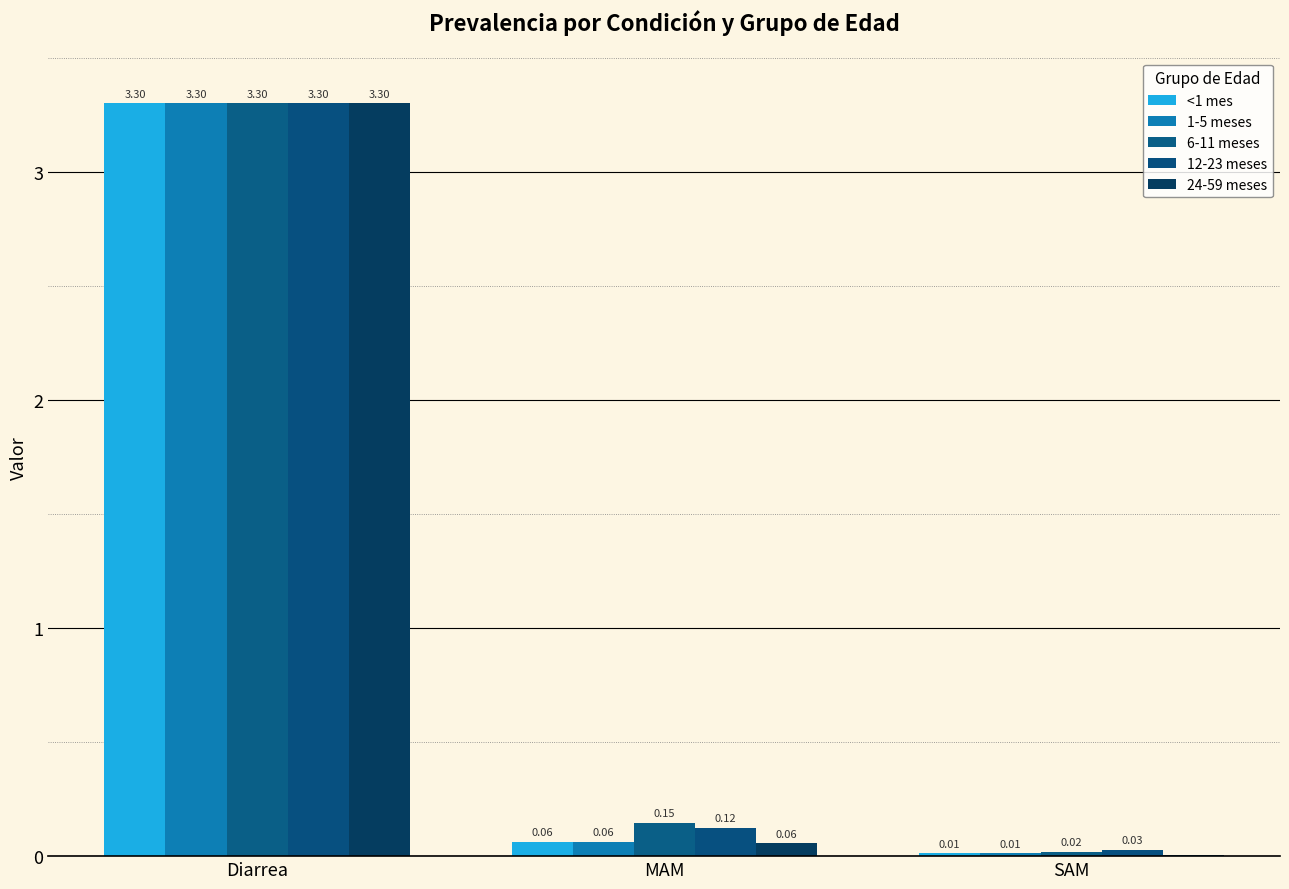

How many groups of bars are there?

3